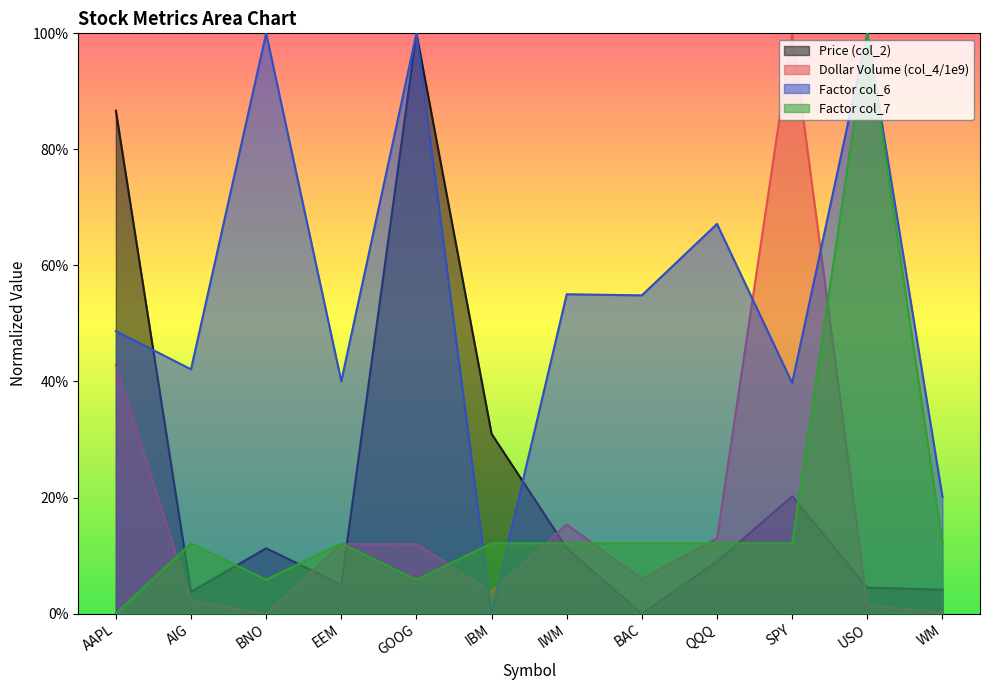

At which category does Price (col_2) reach its first local valley?

AIG